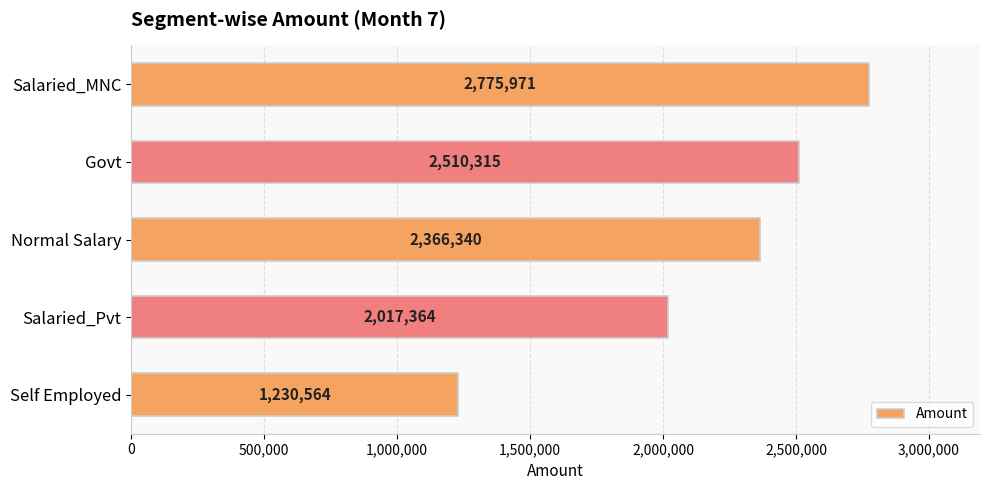

Is it true that the value at Salaried_MNC is 2775971?

True